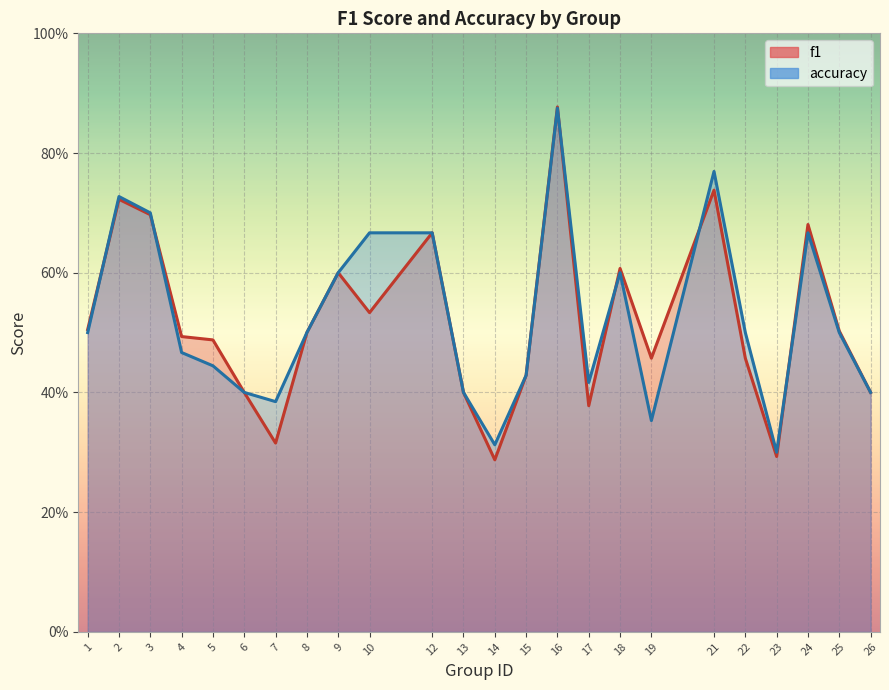

Reading left to right, list all the values displayed in this chart.

f1: 1=0.5	2=0.7	3=0.7	4=0.5	5=0.5	6=0.4	7=0.3	8=0.5	9=0.6	10=0.5	12=0.7	13=0.4	14=0.3	15=0.4	16=0.9	17=0.4	18=0.6	19=0.5	21=0.7	22=0.5	23=0.3	24=0.7	25=0.5	26=0.4
accuracy: 1=0.5	2=0.7	3=0.7	4=0.5	5=0.4	6=0.4	7=0.4	8=0.5	9=0.6	10=0.7	12=0.7	13=0.4	14=0.3	15=0.4	16=0.9	17=0.4	18=0.6	19=0.4	21=0.8	22=0.5	23=0.3	24=0.7	25=0.5	26=0.4